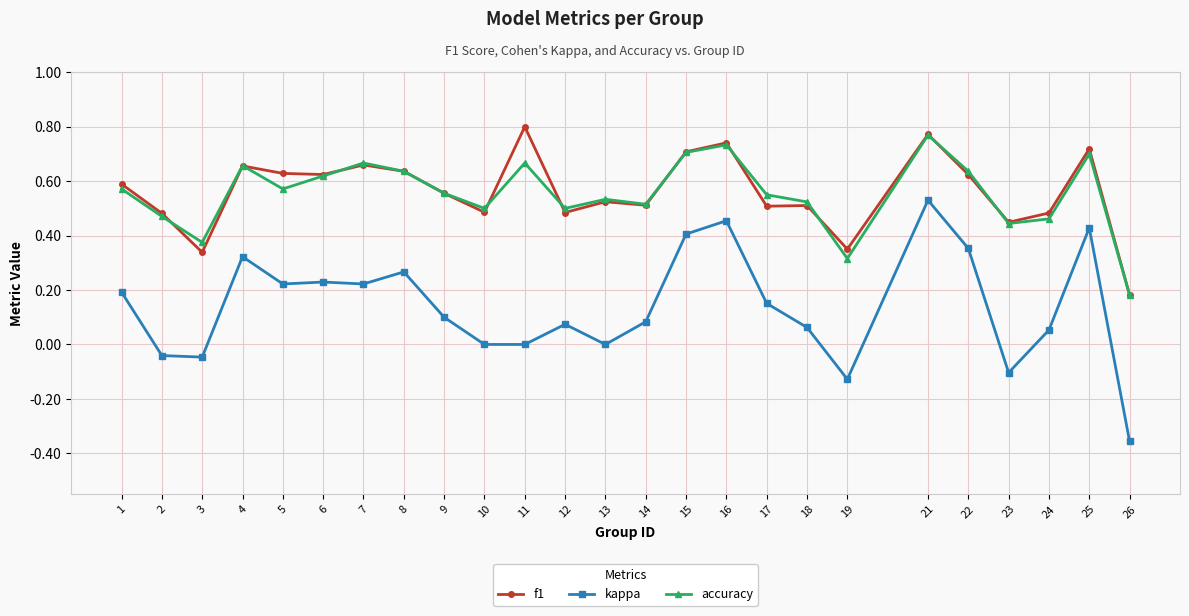

How many lines are shown in the chart?

3